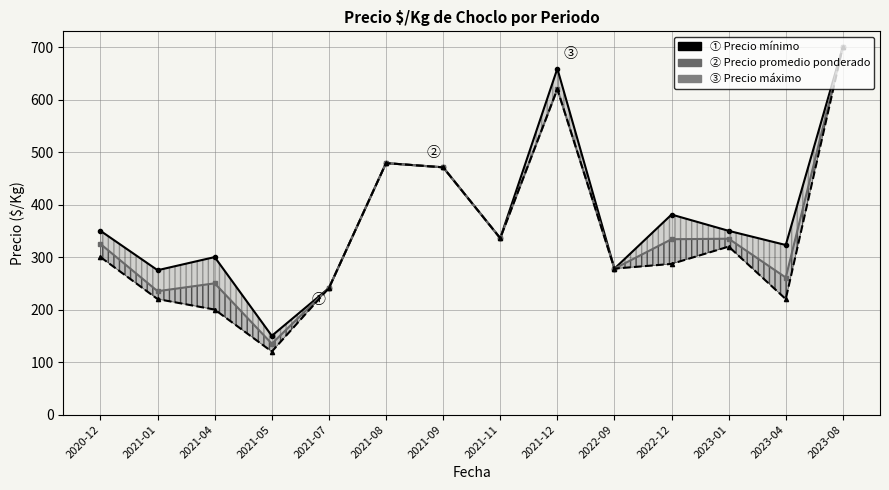

True or false: Precio máximo has a value of 156 at 2021-11.

False